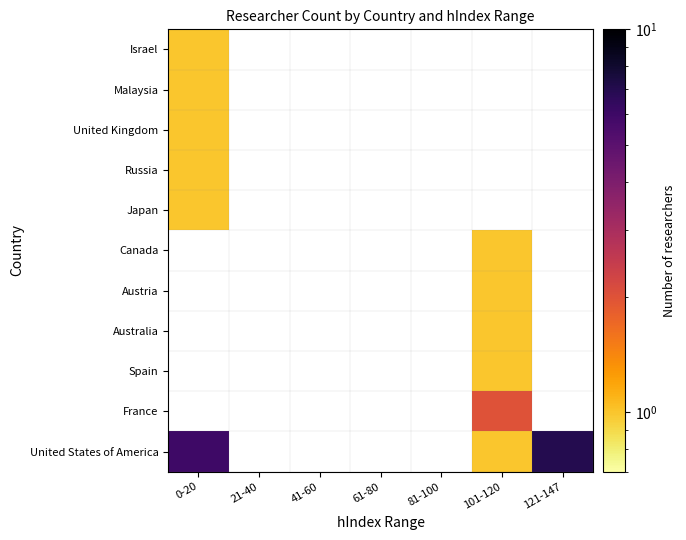

How many values in Australia are above zero?

1